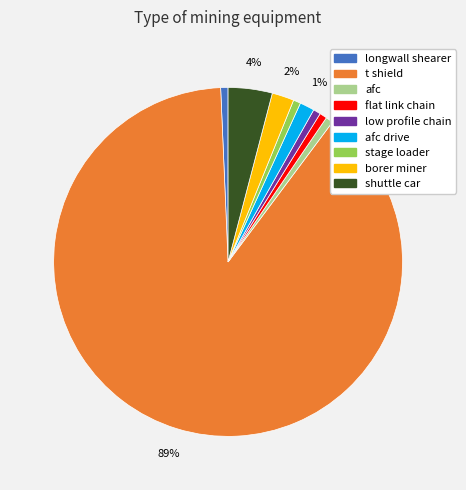

Is there any slice that represents more than half of the pie?

Yes